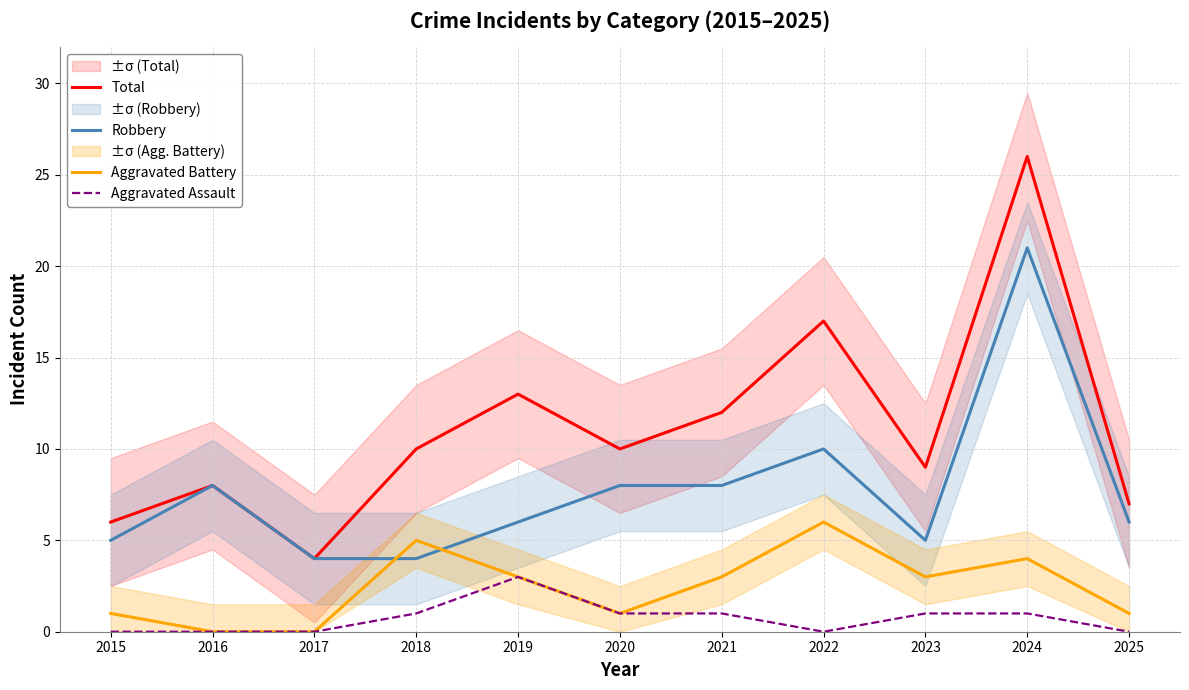

Reading left to right, list all the values displayed in this chart.

Total: 6	8	4	10	13	10	12	17	9	26	7
Robbery: 5	8	4	4	6	8	8	10	5	21	6
Aggravated Battery: 1	0	0	5	3	1	3	6	3	4	1
Aggravated Assault: 0	0	0	1	3	1	1	0	1	1	0